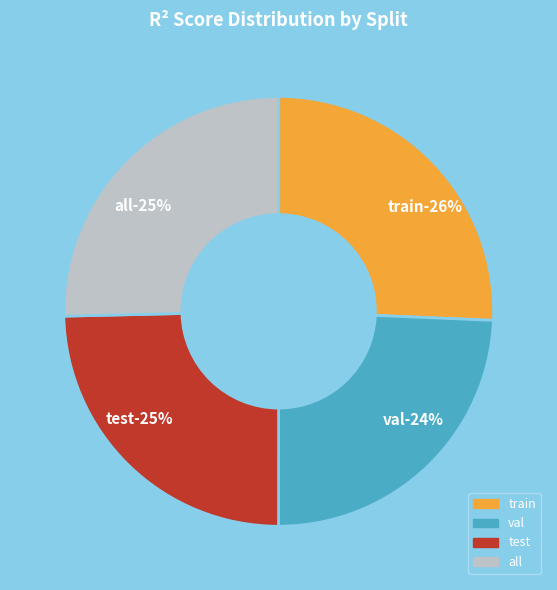

Rank the categories by value from lowest to highest.

val, test, all, train